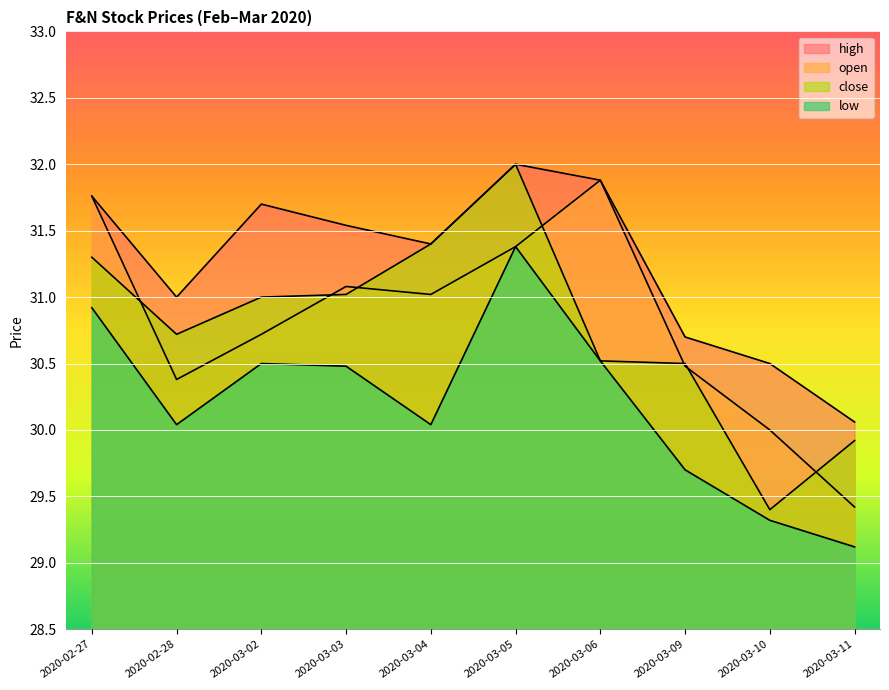

The low series shows 48.9 at 2020-03-03. True or false?

False